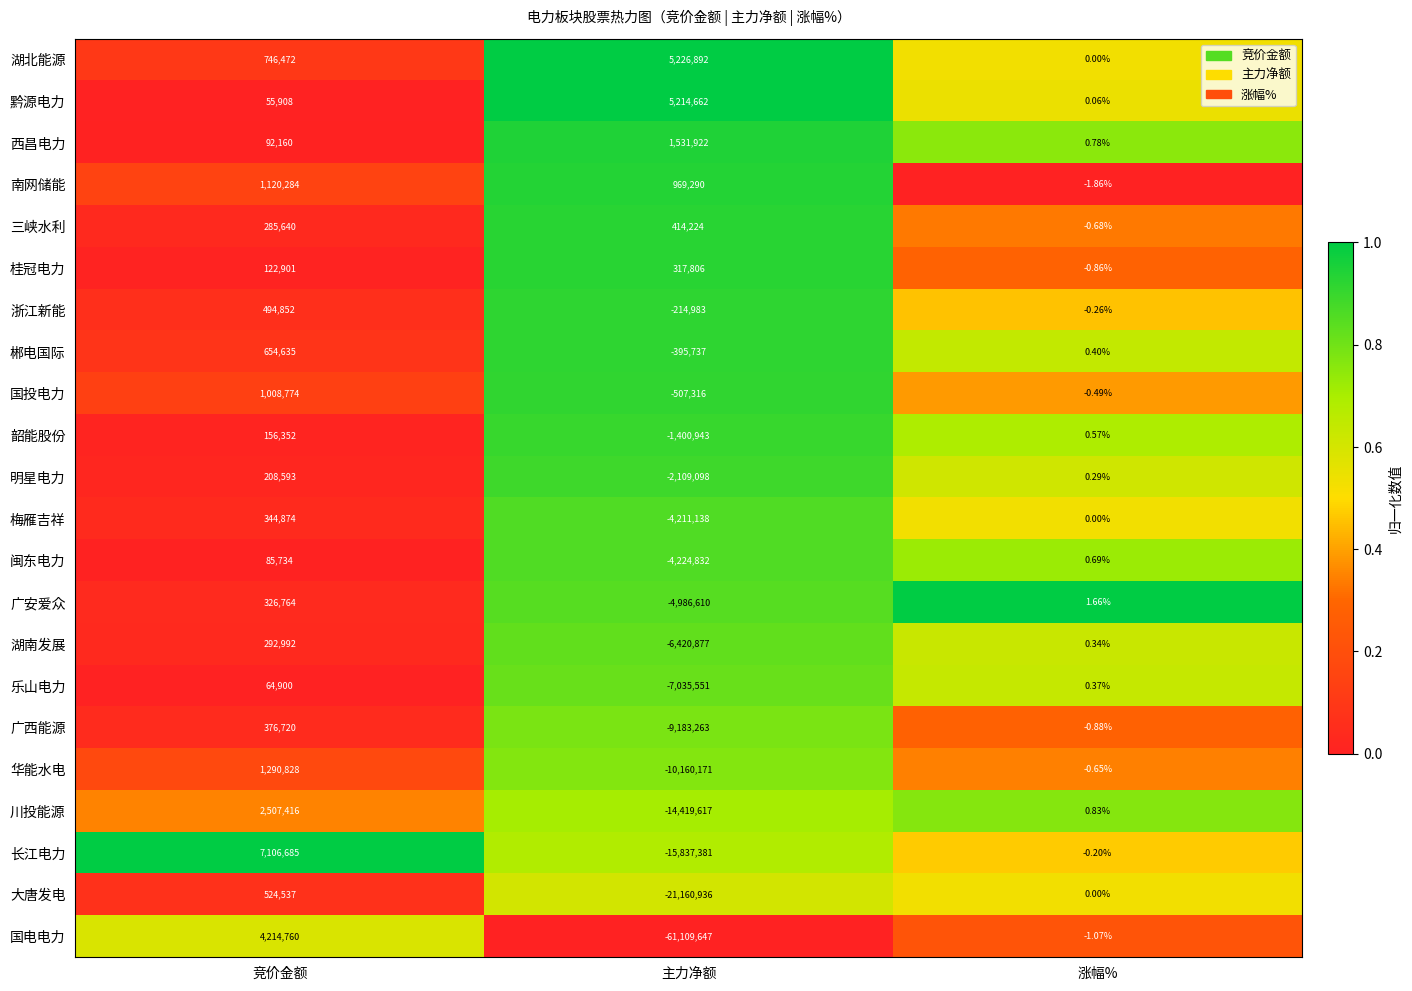

Which category has the lowest value in the 广安爱众 series?

主力净额